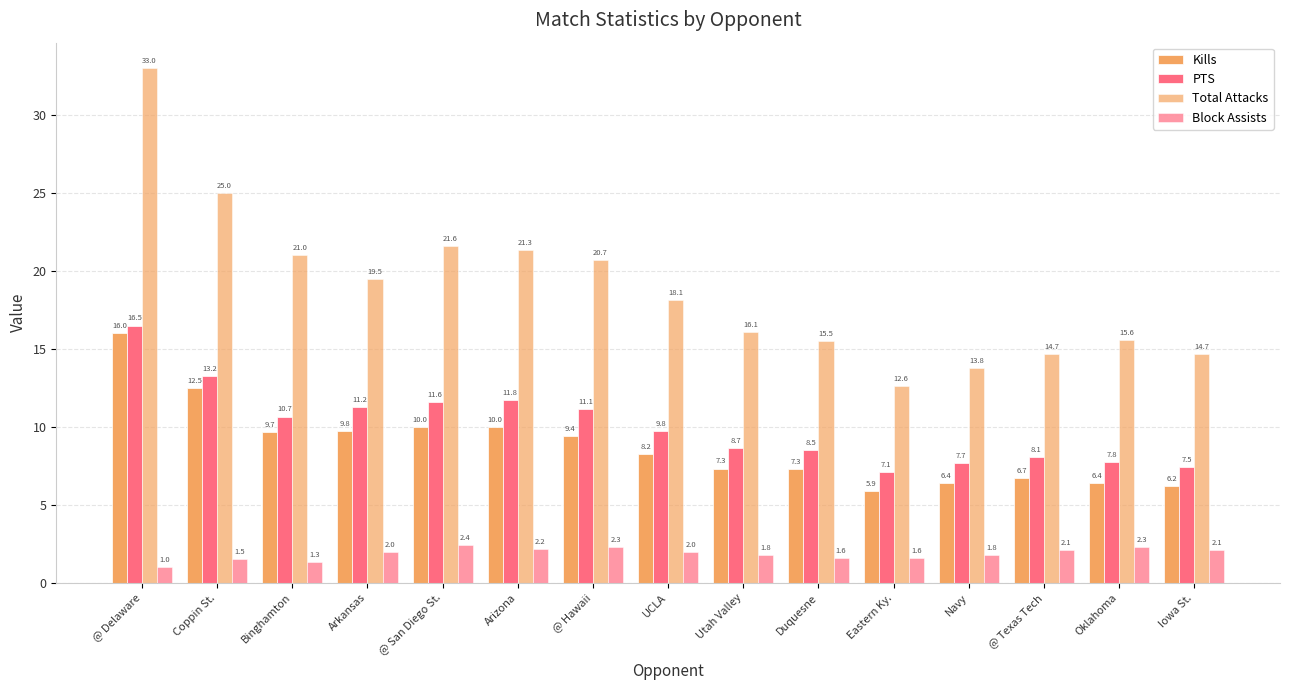

Are the bars horizontal?

No